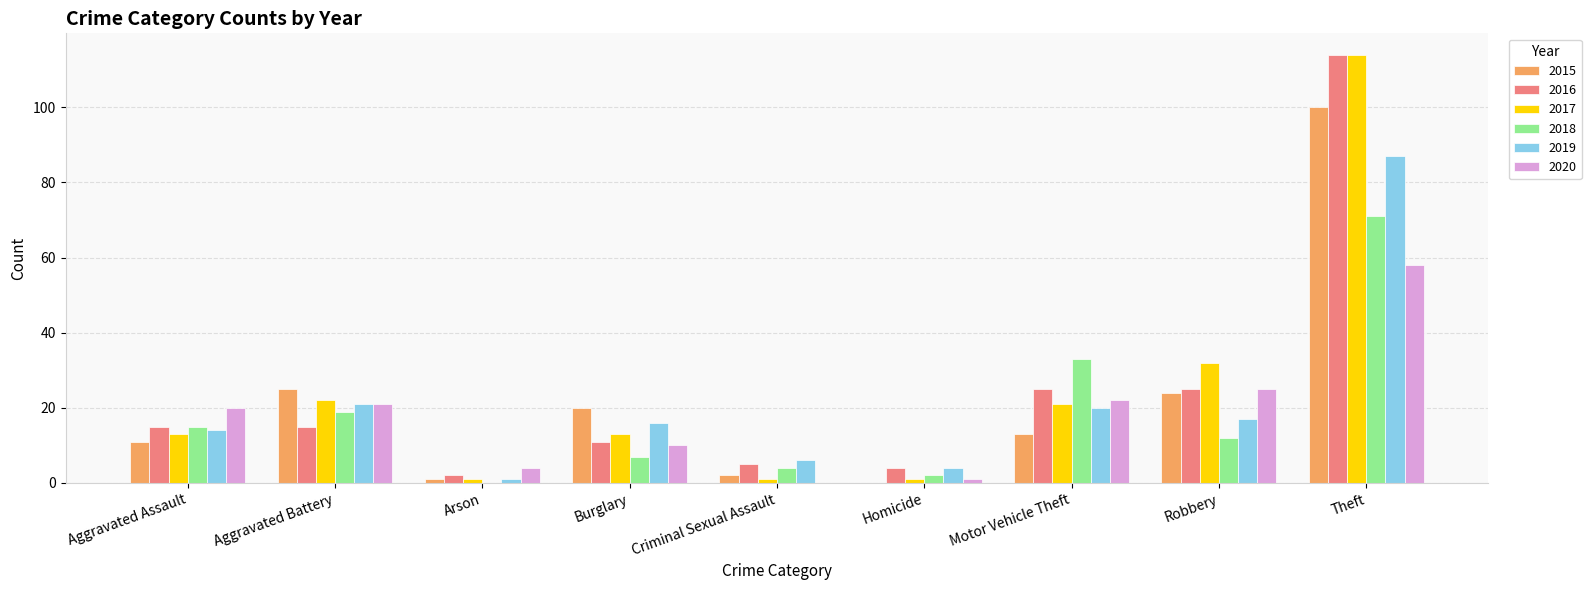

Is it true that 2020 equals 21 at Aggravated Battery?

True